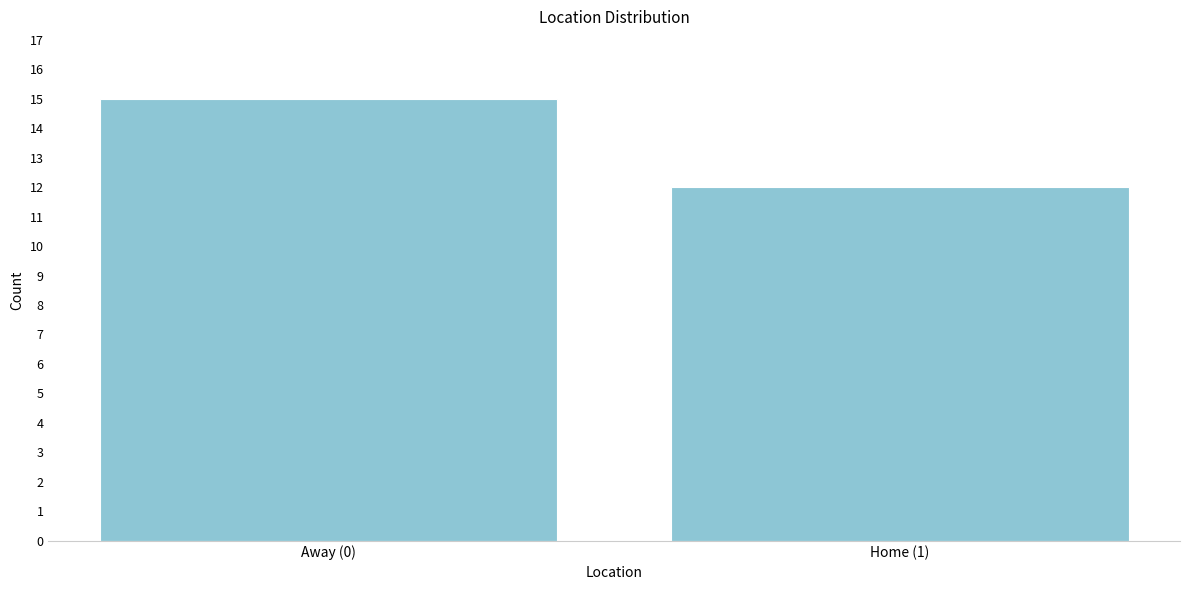

Reading left to right, what are all the values shown in this chart?

15	12